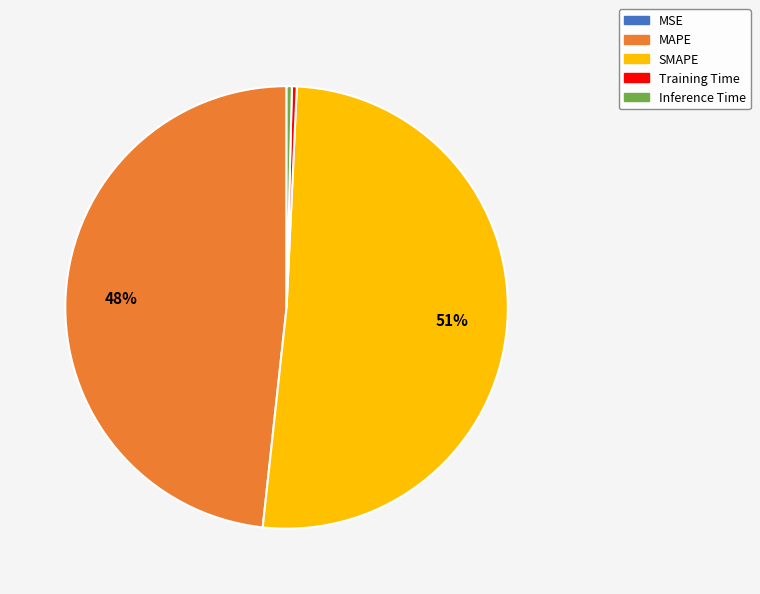

Which category accounts for the majority?

SMAPE